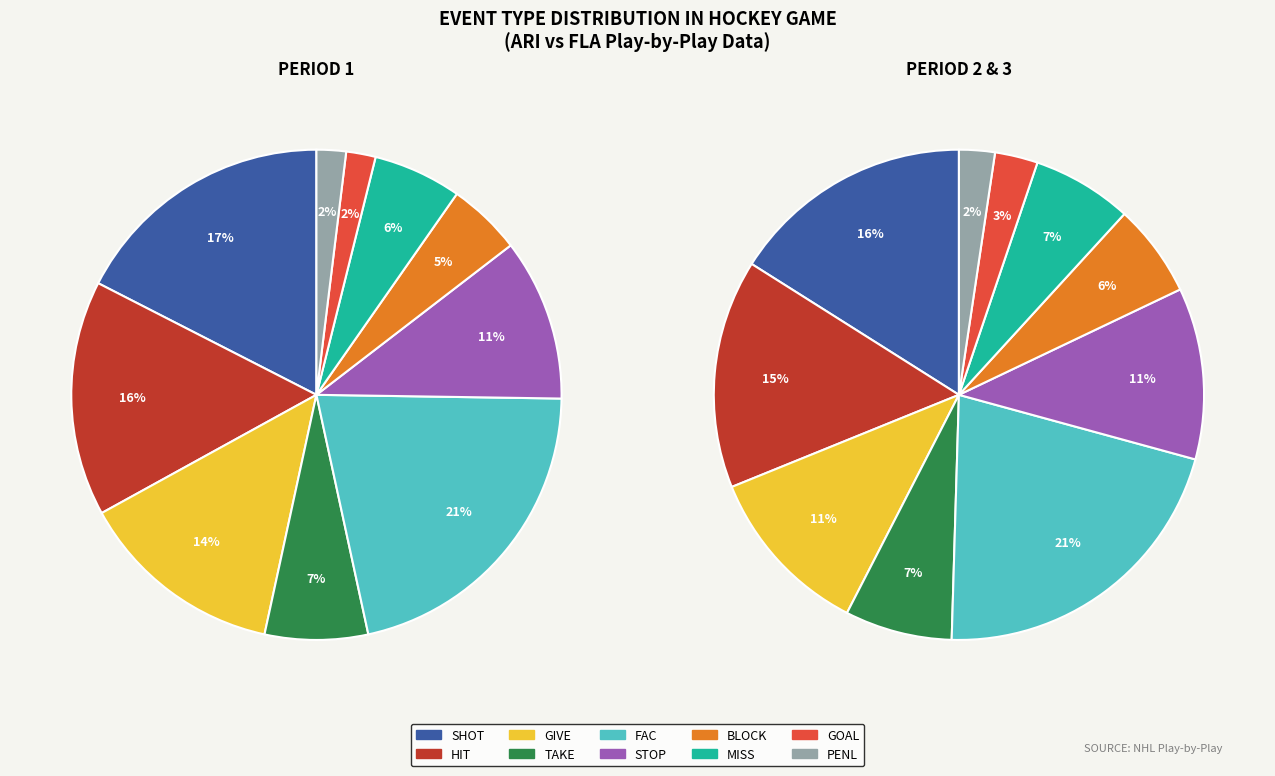

The STOP slice represents 21% of the pie. True or false?

False